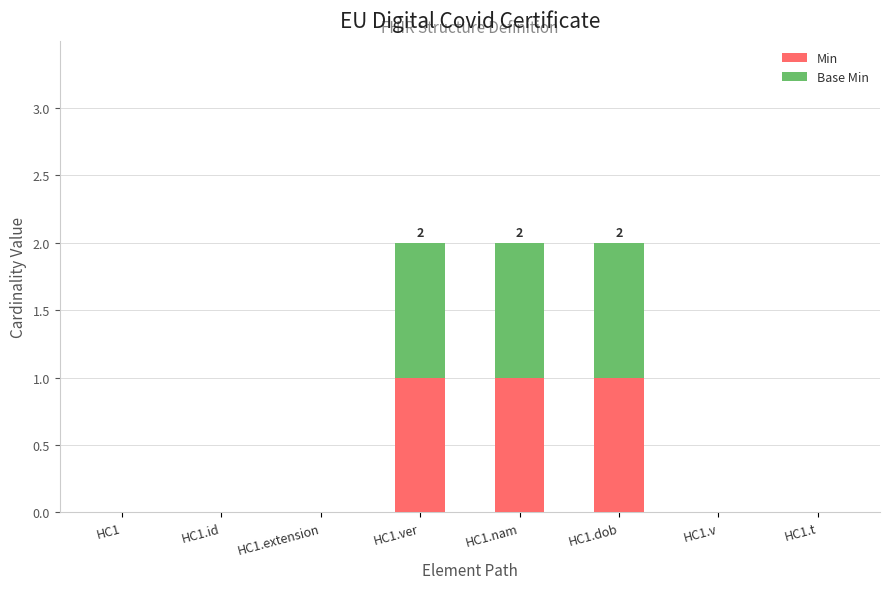

Does the chart contain stacked bars?

Yes